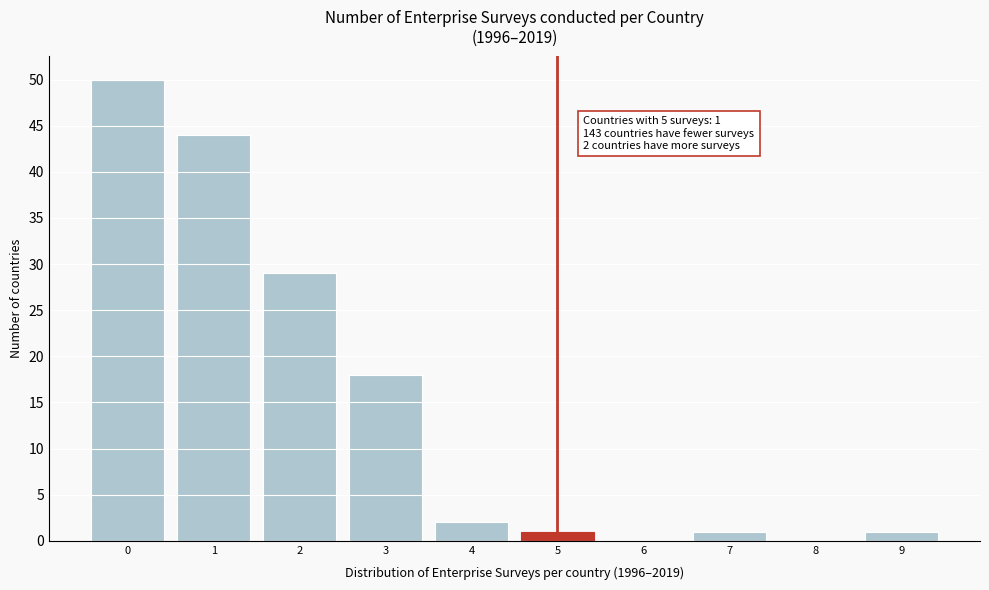

Reading left to right, list all the values displayed in this chart.

0=50	1=44	2=29	3=18	4=2	5=1	6=0	7=1	8=0	9=1